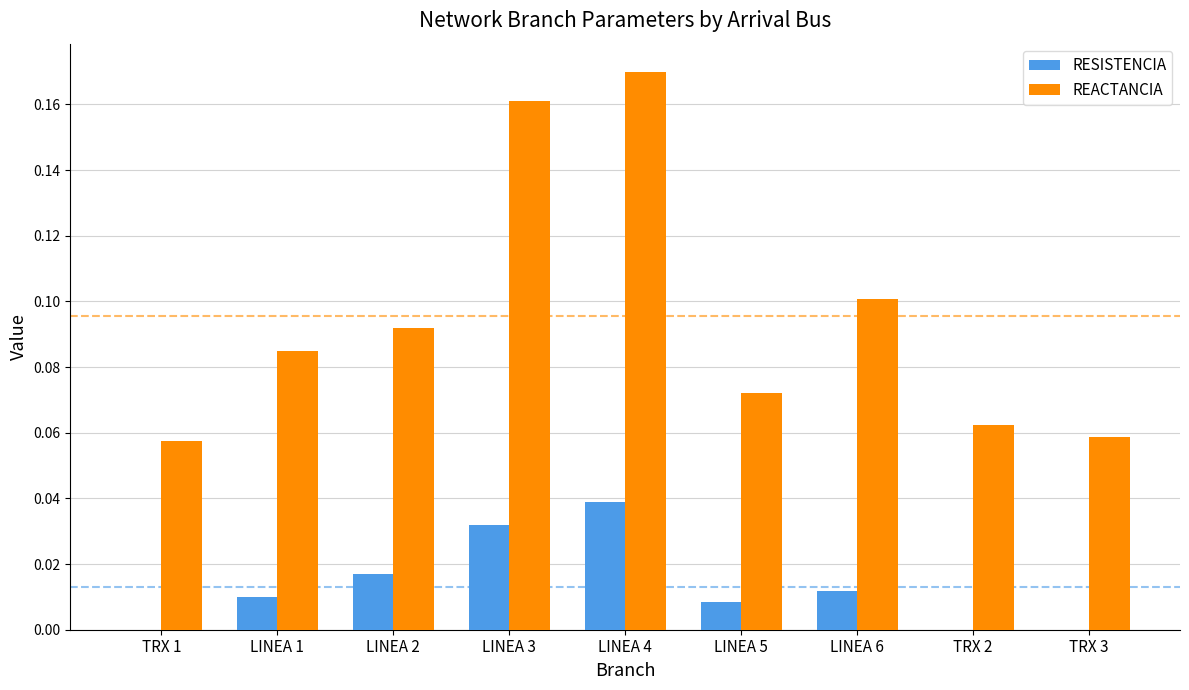

What is the sum of the REACTANCIA values at LINEA 1 and LINEA 4?

0.3